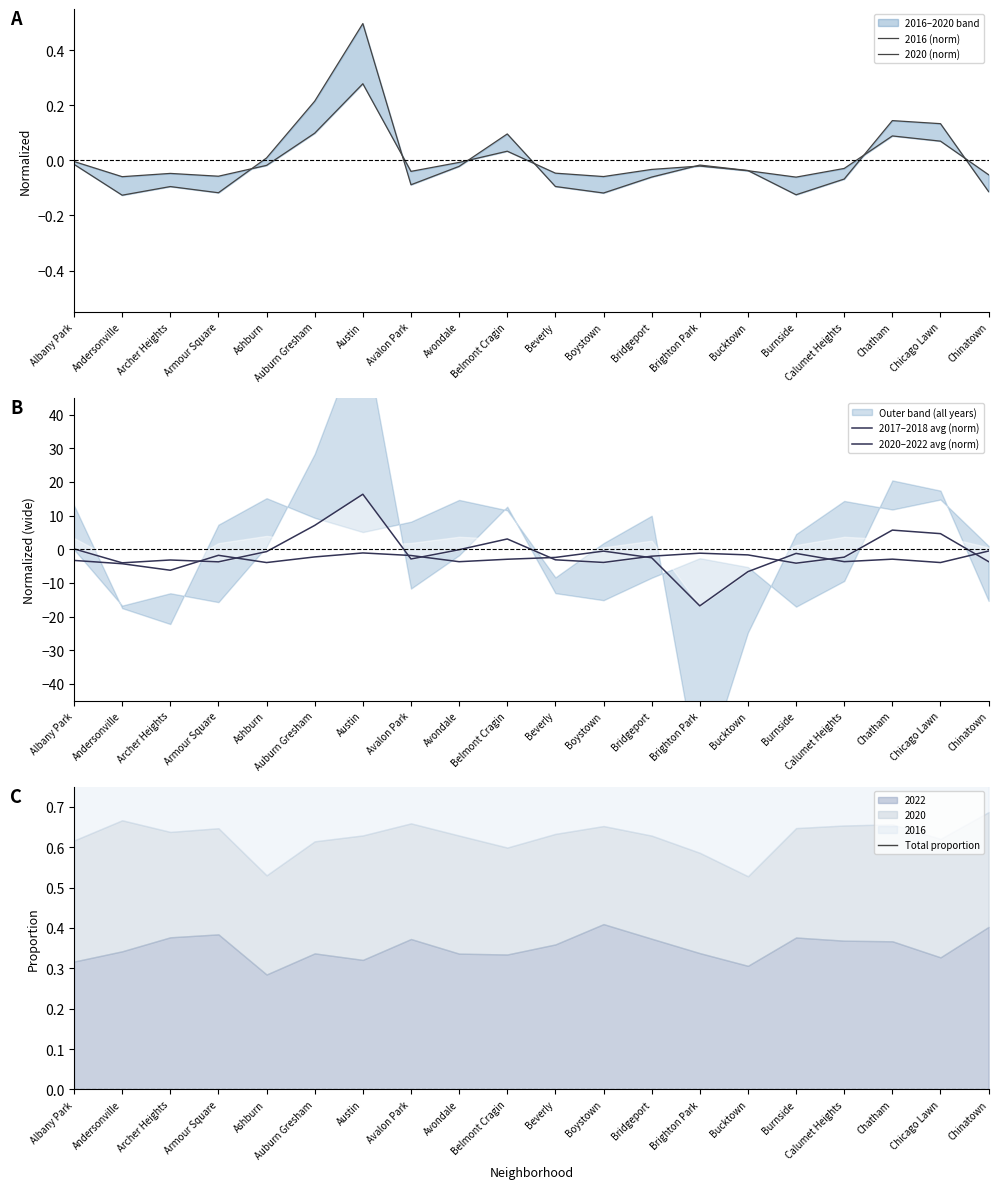

What is the maximum value for 2020 (norm)?

0.3